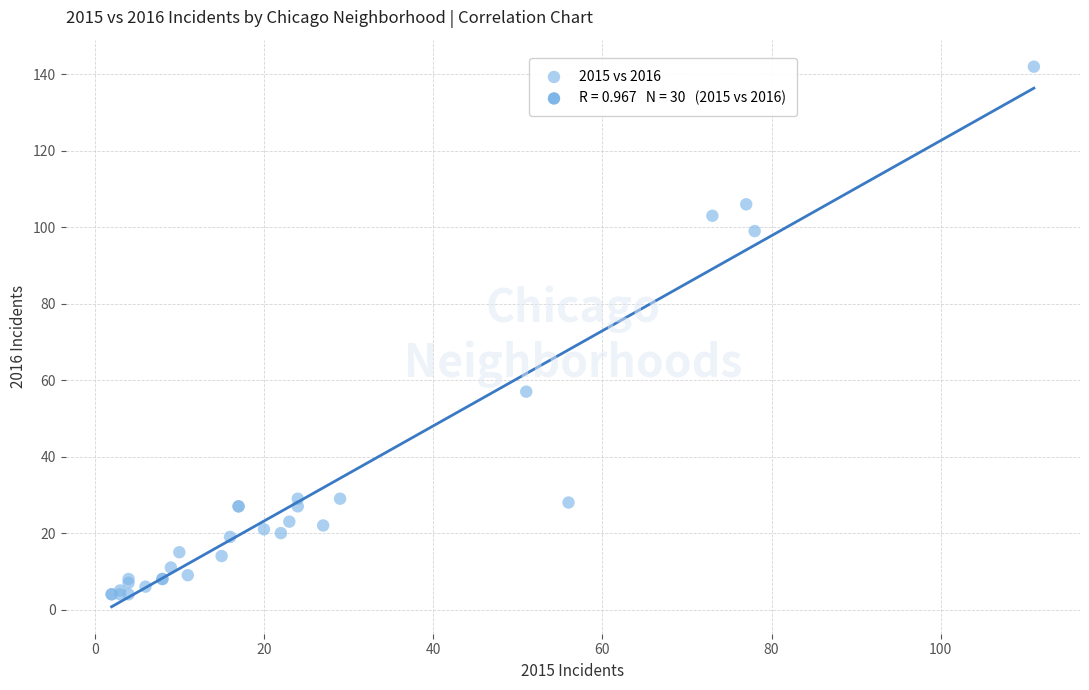

What Y value in the scatter plot is closest to 73?

57